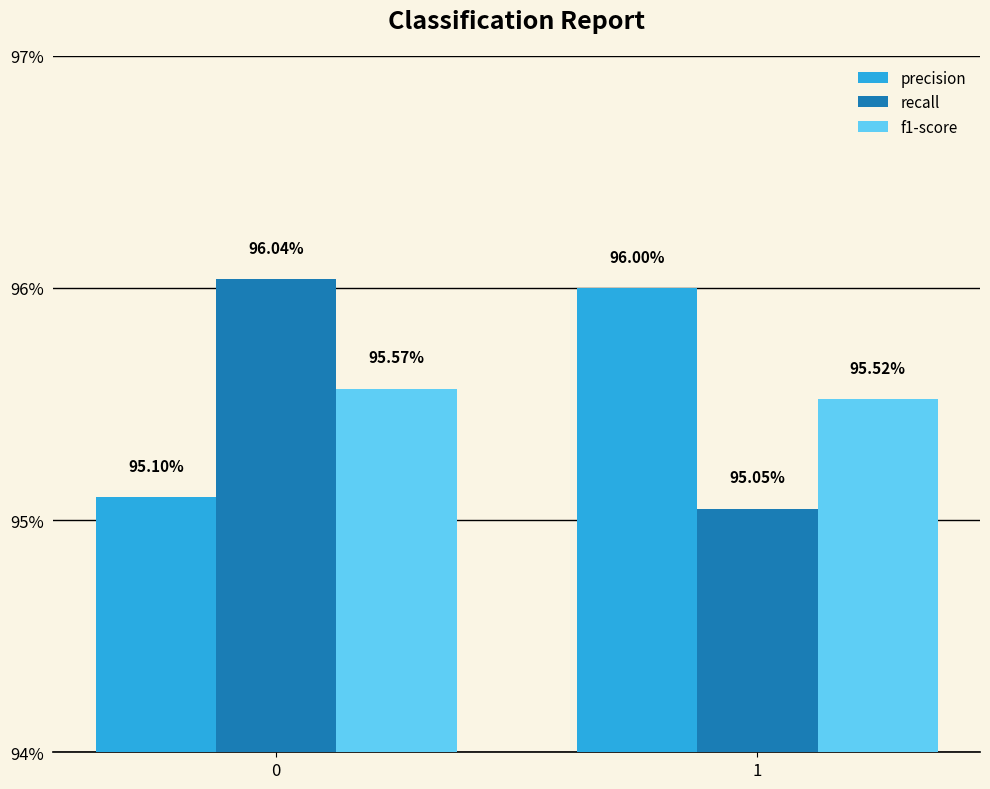

What is the sum of the precision values at 1 and 0?

1.9